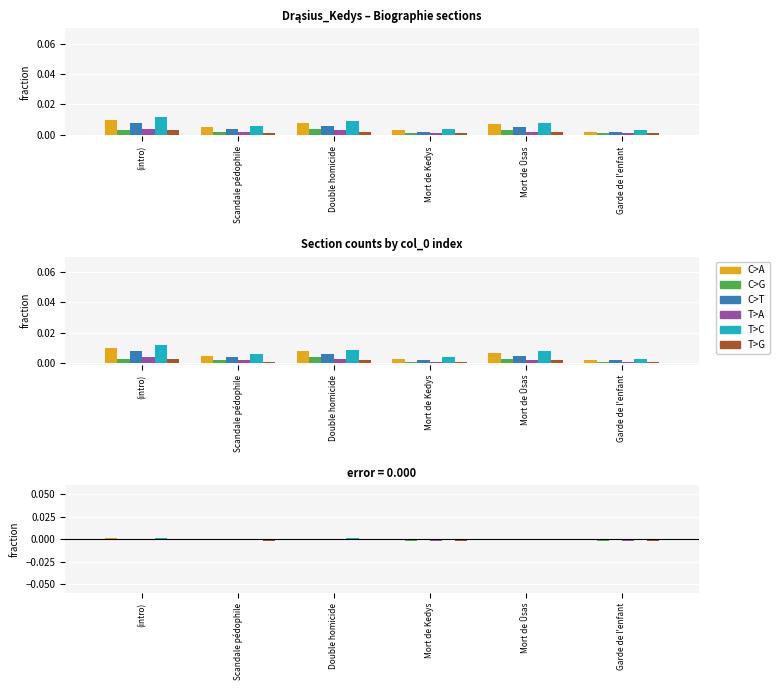

Does the chart contain any negative values?

Yes